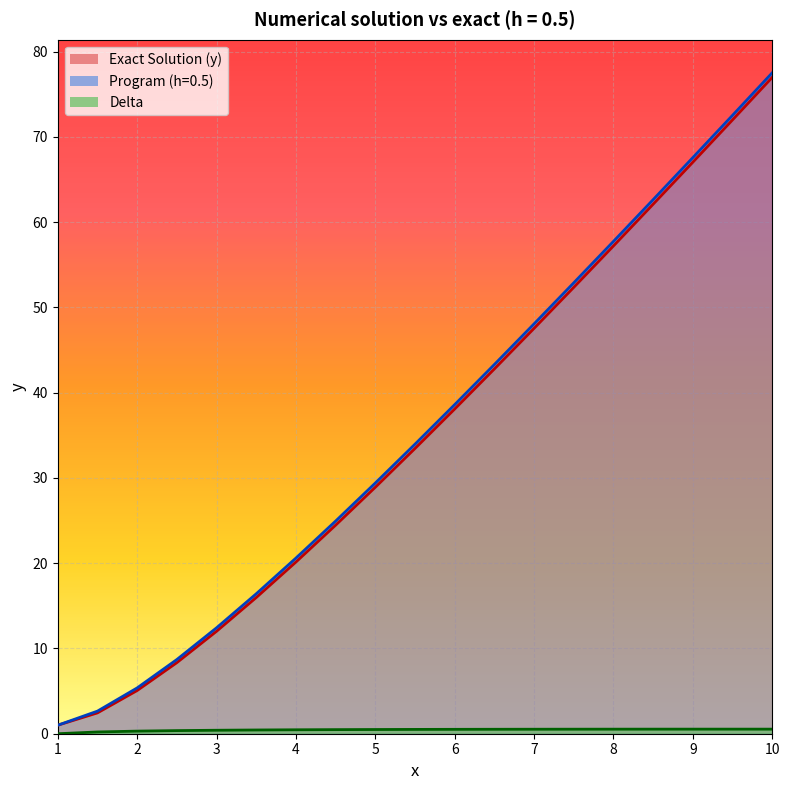

Between 3.5 and 6.0, which series saw the biggest shift?

Program (h=0.5)